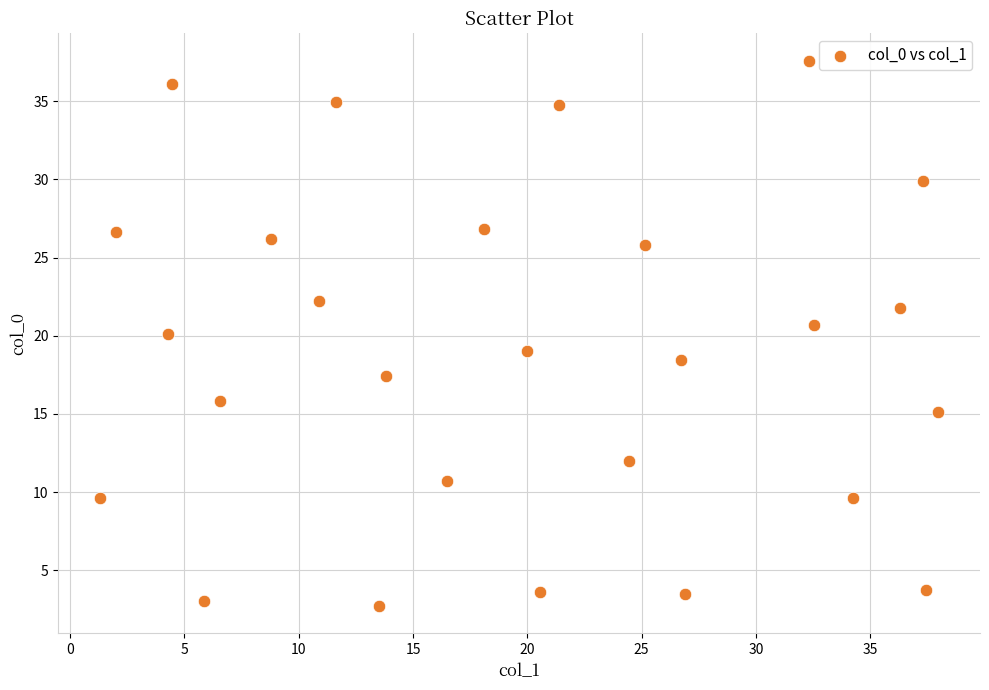

What is the range of X values (max minus min)?

36.7